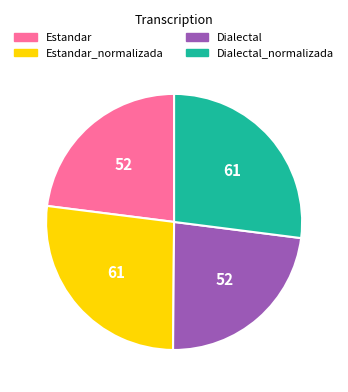

Count the number of slices in the pie.

4